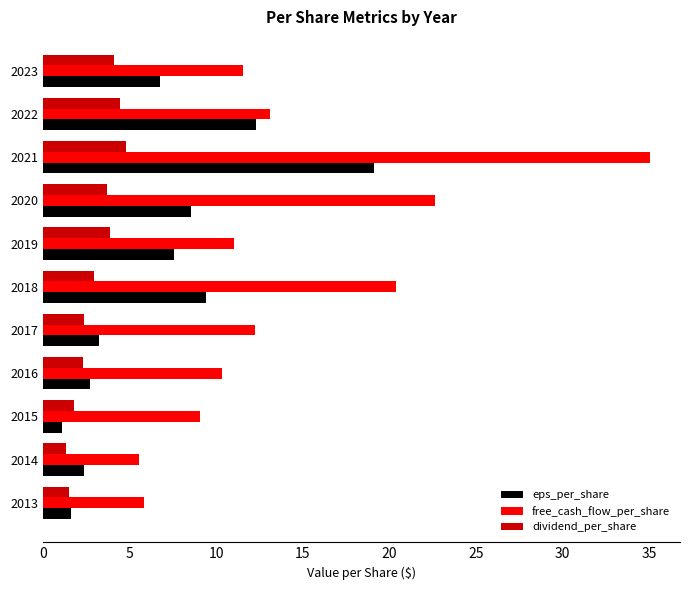

Is it true that free_cash_flow_per_share equals 15.6 at 2021?

False